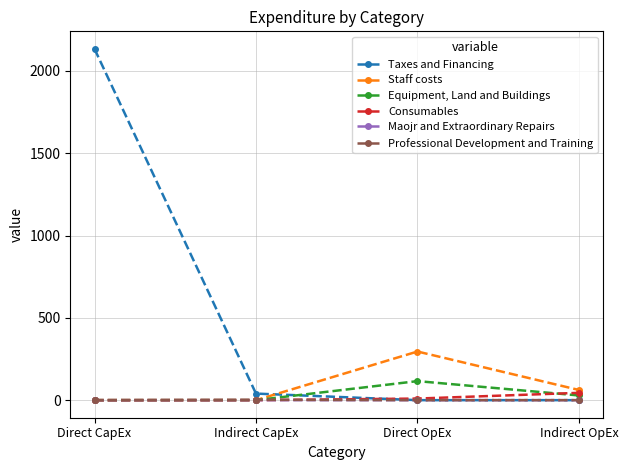

What value does the Consumables series have at Direct OpEx?

9.7